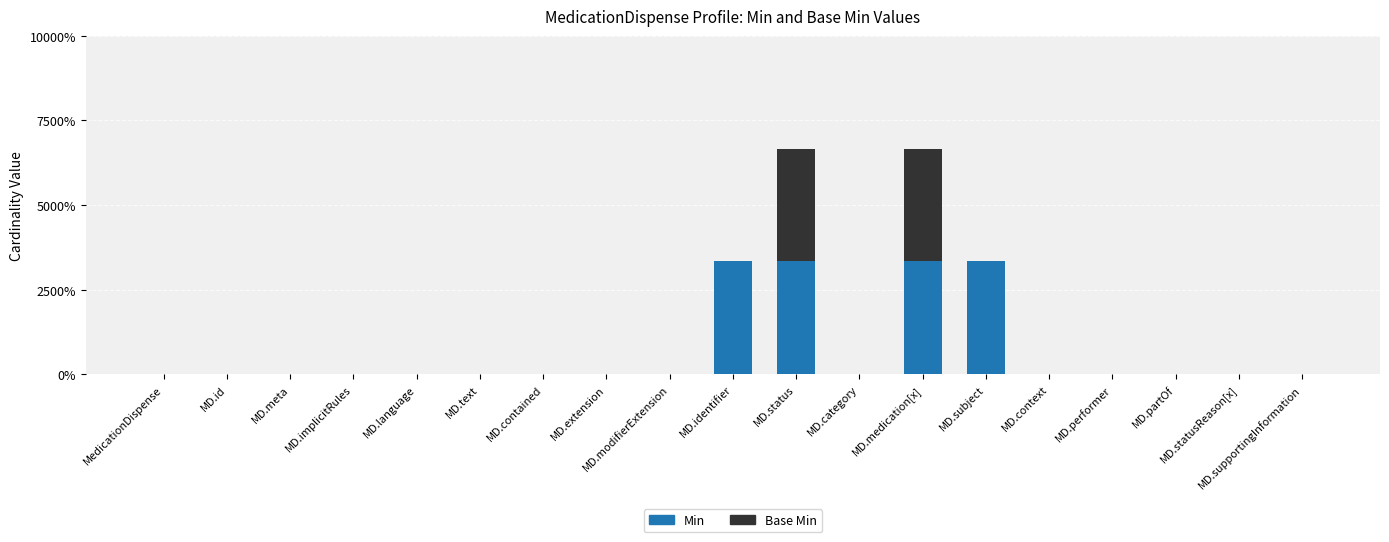

What position from the right is MD.supportingInformation?

1